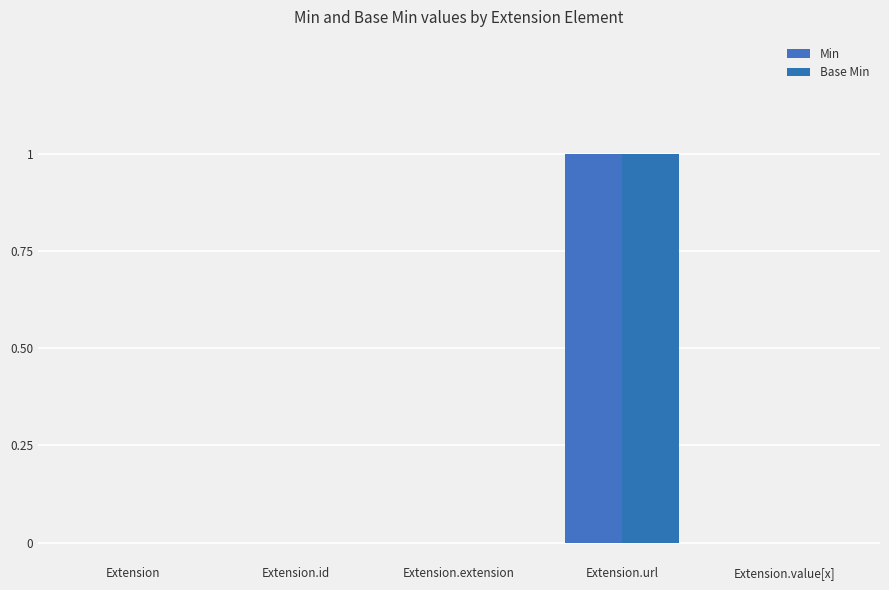

The Base Min series shows 1 at Extension.extension. True or false?

False